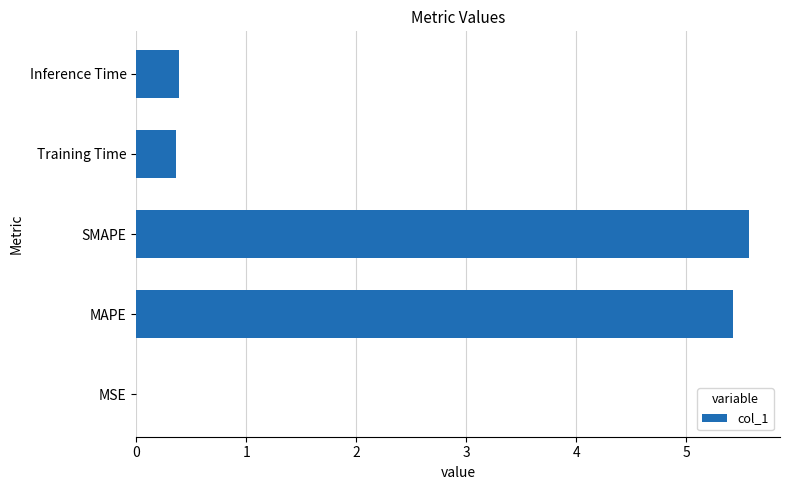

Which category has the highest value across all series?

SMAPE